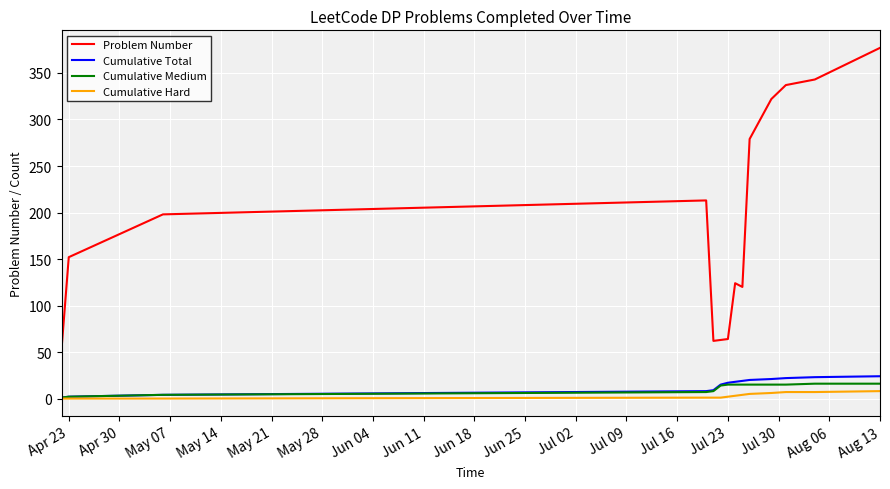

Which series has the widest spread of values?

Problem Number